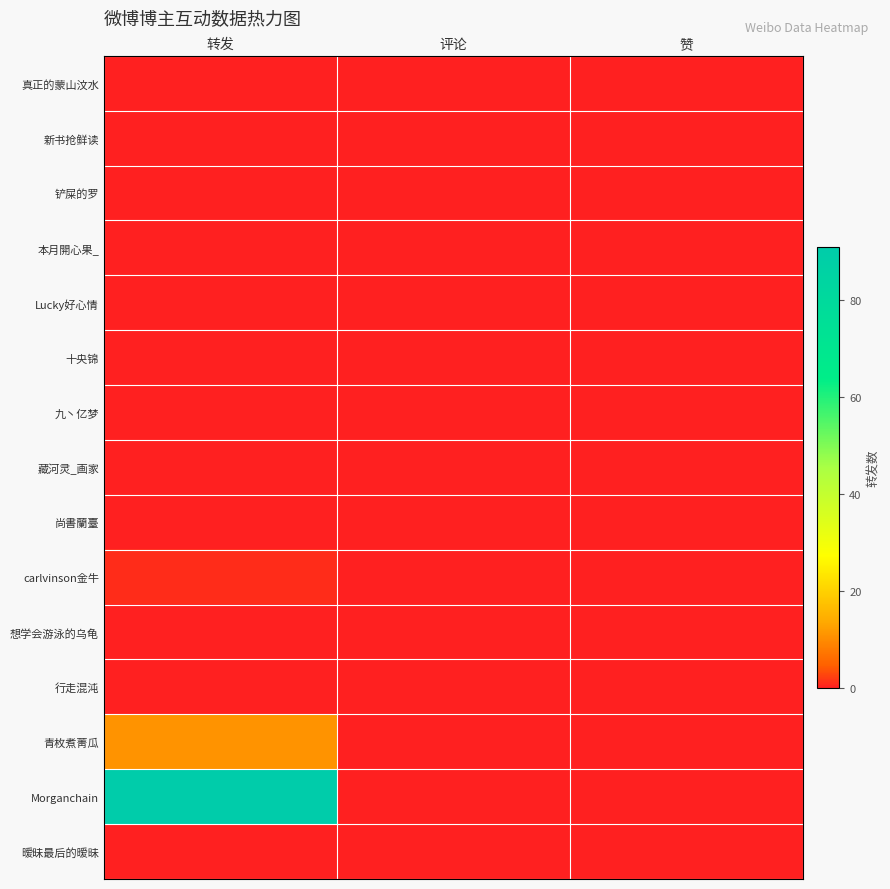

Count the number of categories in the chart.

3